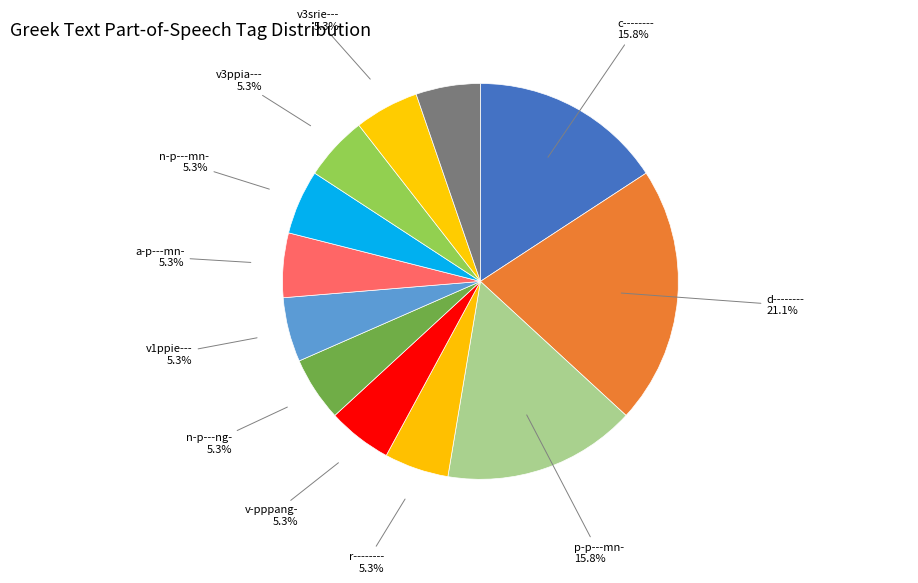

Which slice is the largest?

d--------